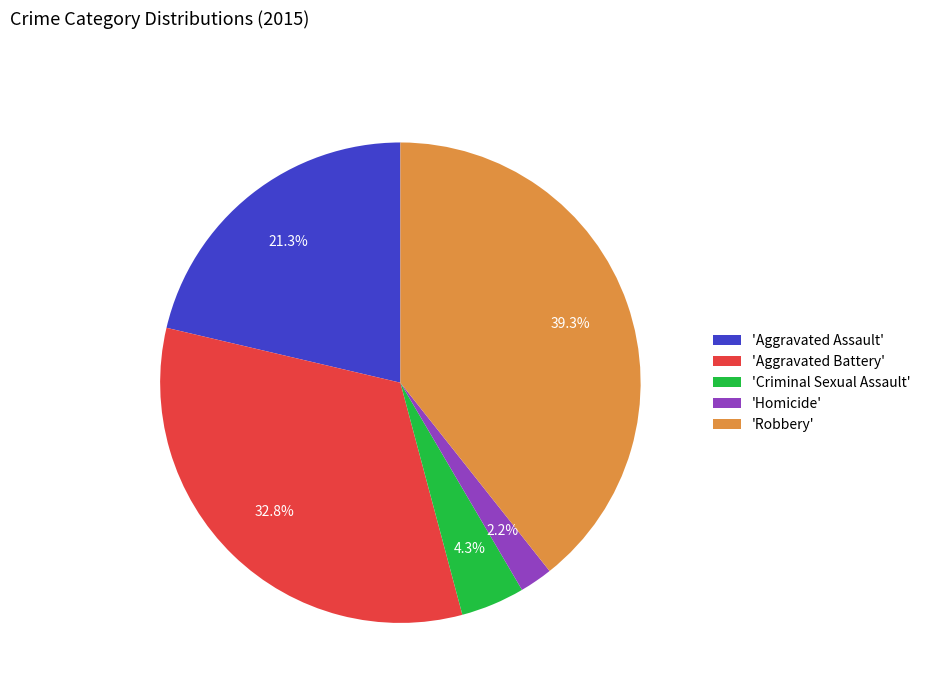

What is the largest slice in the pie chart?

'Robbery'